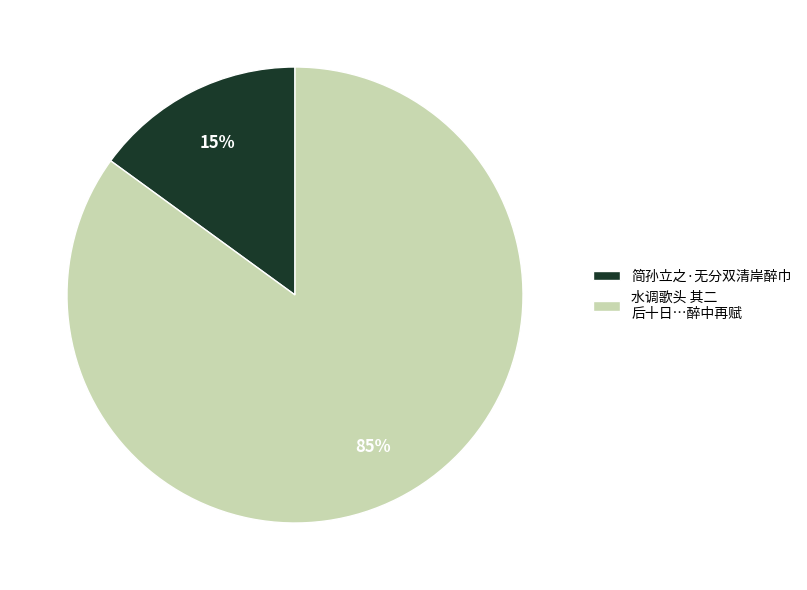

What is the largest slice in the pie chart?

水调歌头 其二 后十日…醉中再赋